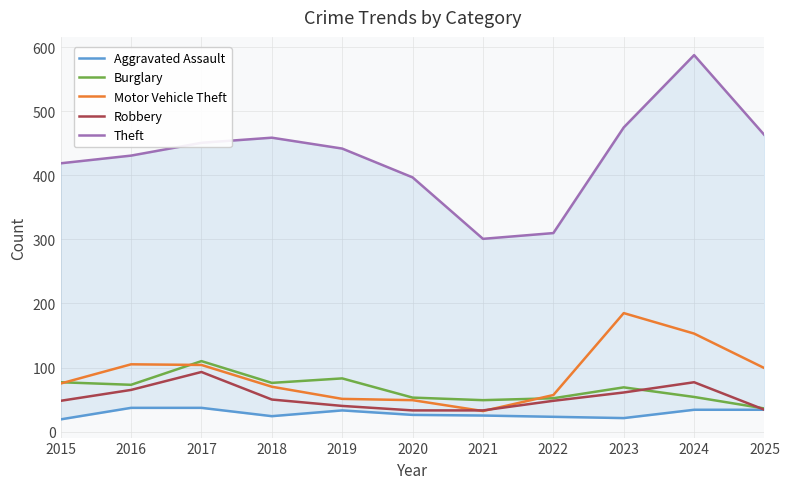

Does the chart have visible grid lines?

Yes